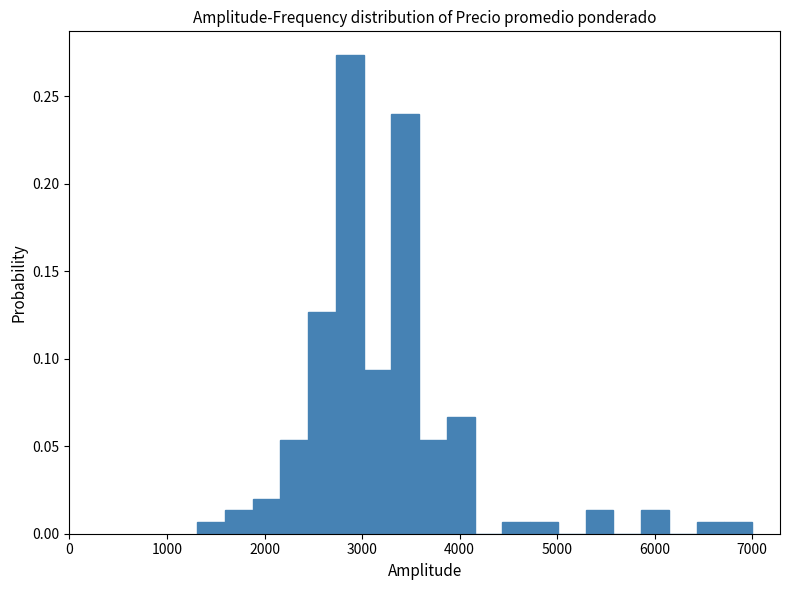

Around what value on the x-axis is the tallest bar? Give the approximate position of its centre, as read against the axis.

2900